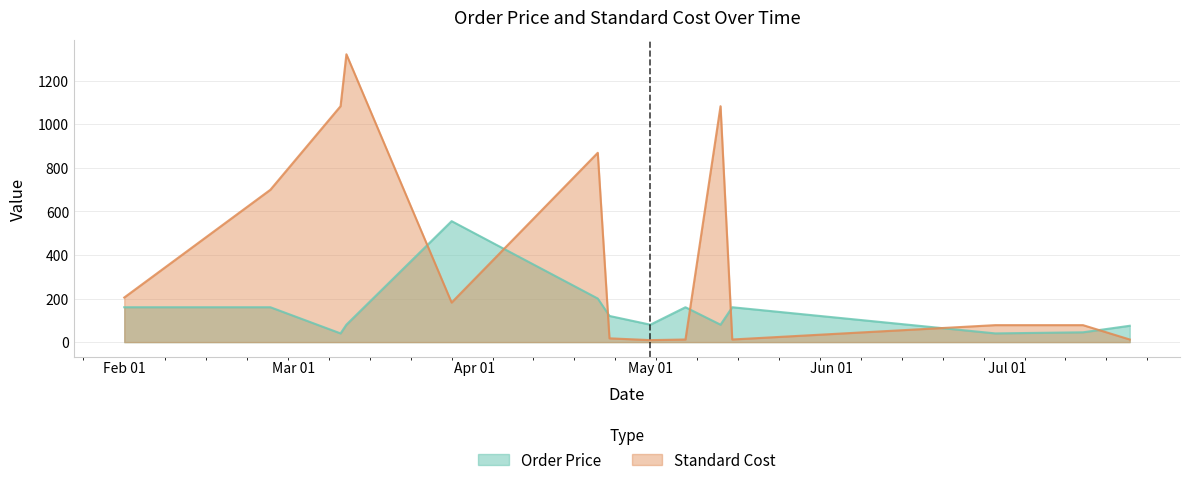

What is the value of the Order Price point at the 5th from the left?

555.0